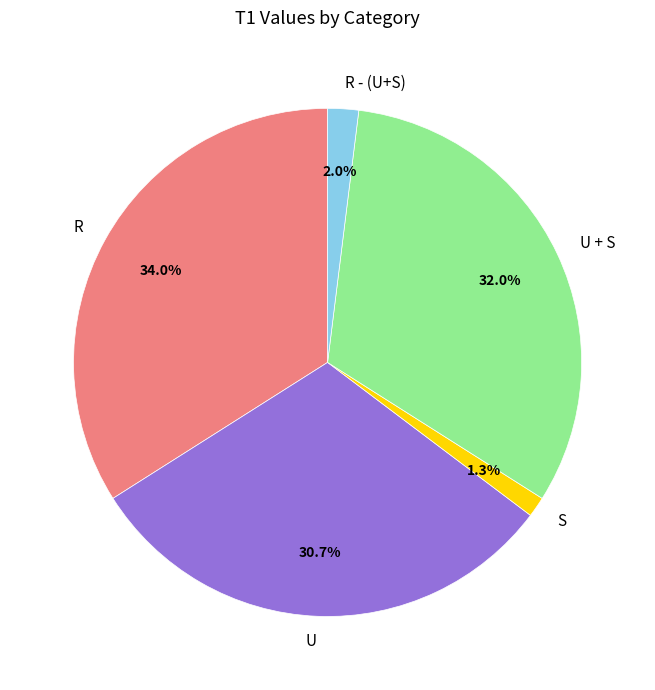

To the nearest percent, what portion does U + S represent?

32%